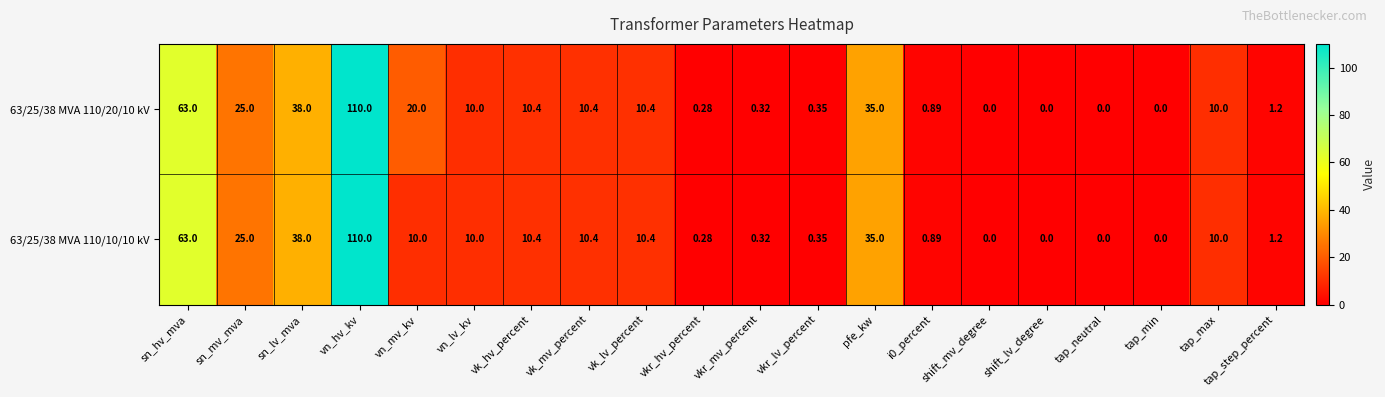

Is the value of 63/25/38 MVA 110/20/10 kV at sn_lv_mva greater than the value of 63/25/38 MVA 110/10/10 kV at sn_mv_mva?

Yes